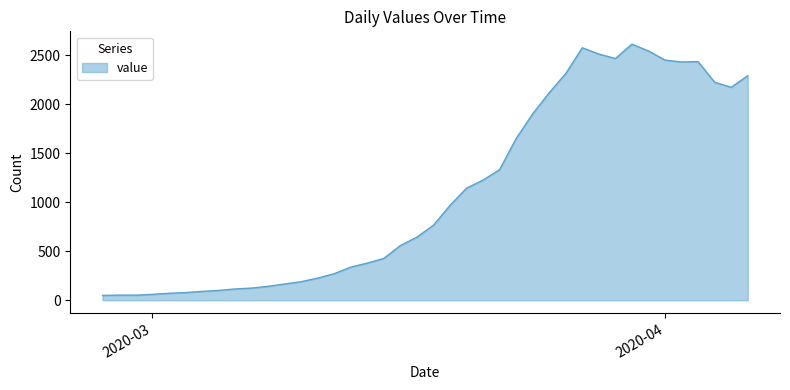

What is the difference between the maximum and minimum values?

2566